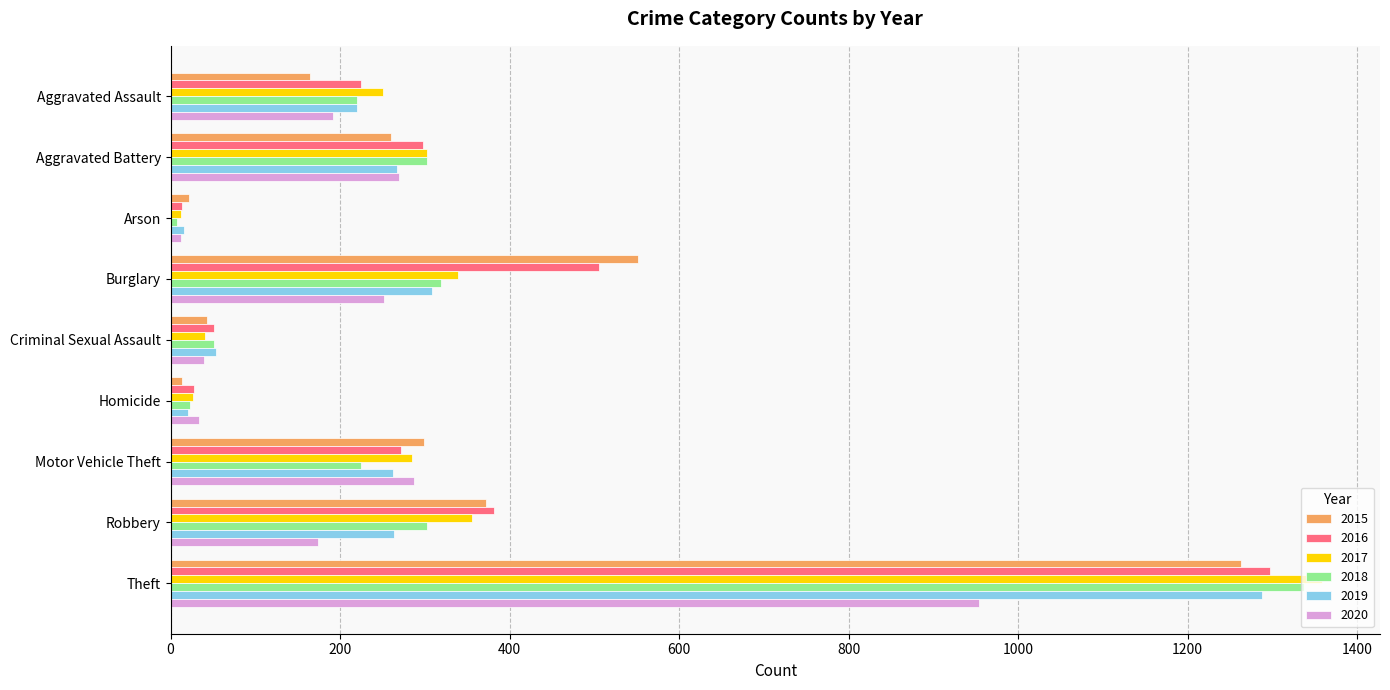

Where is 2019 nearest to the value 652?

Burglary